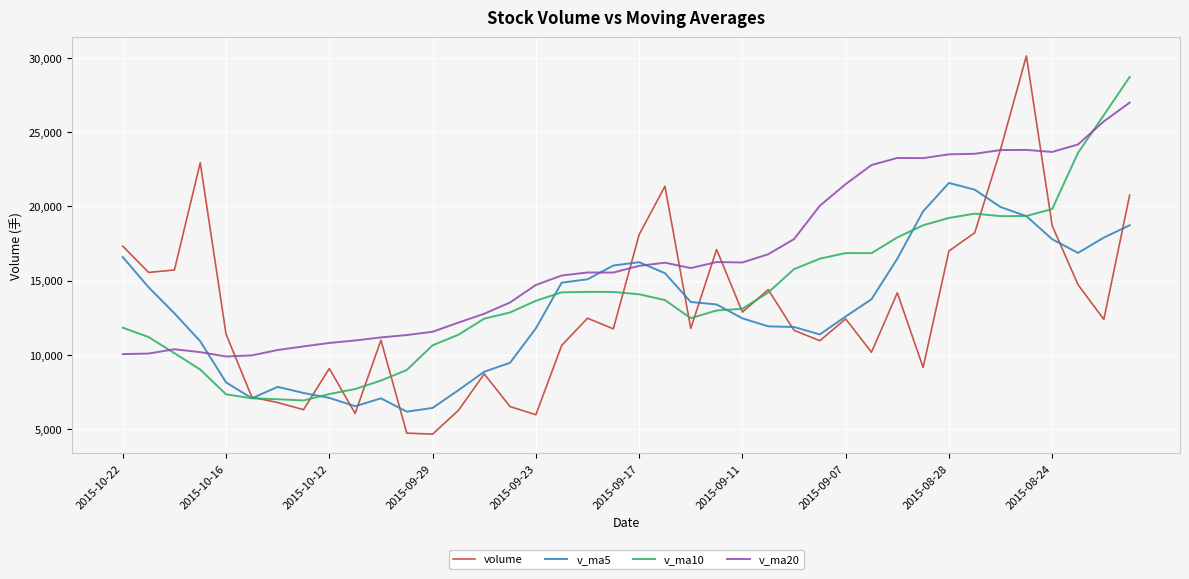

What is the smallest value displayed?

4657.8